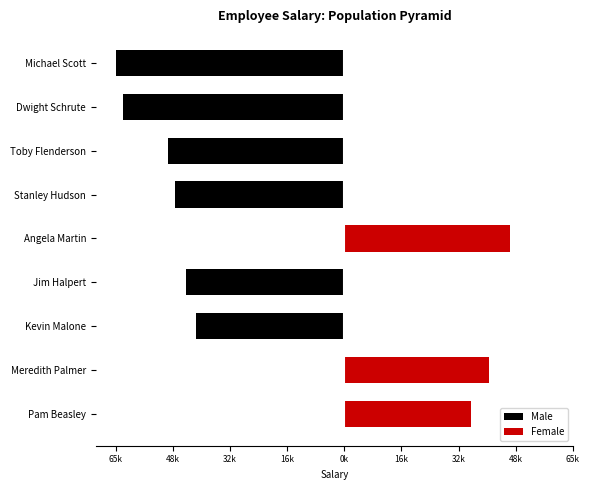

What is the difference between the maximum and minimum values in the Female series?

47000